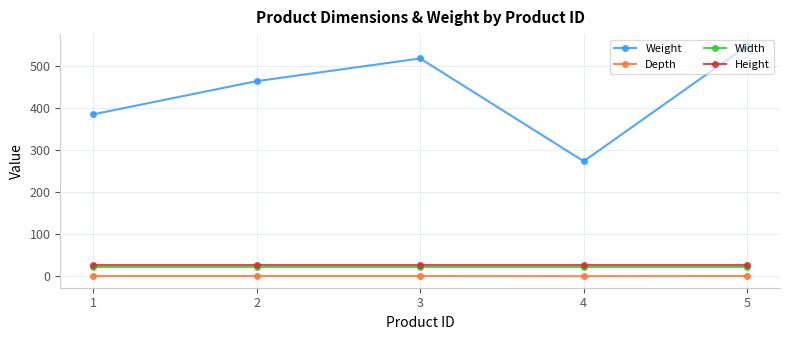

Is this an area chart (filled region under the line)?

No